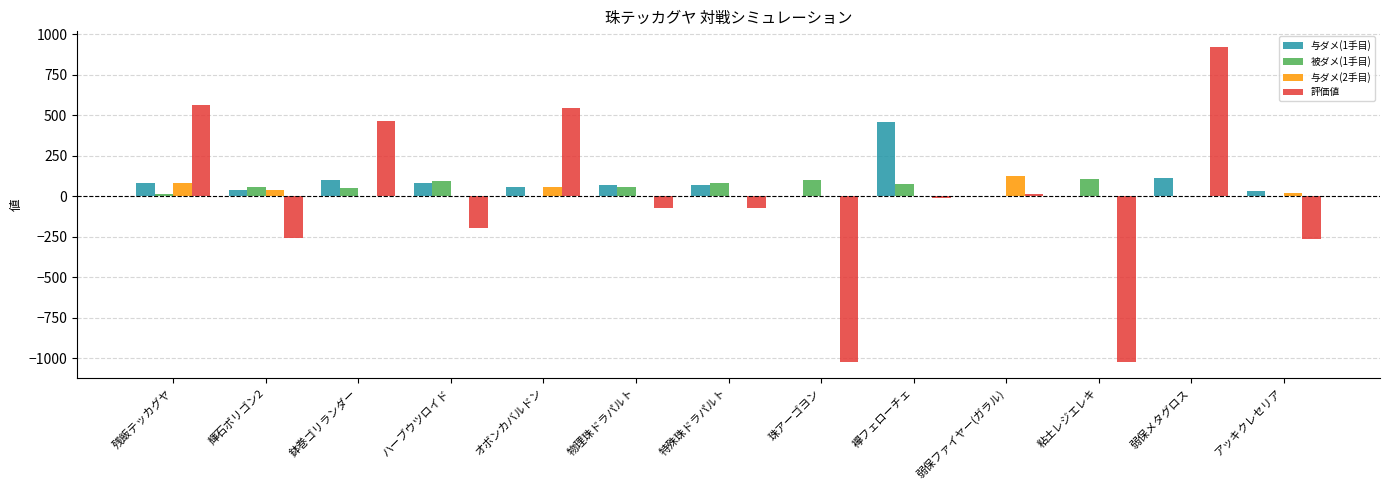

How many values in 評価値 are above zero?

5